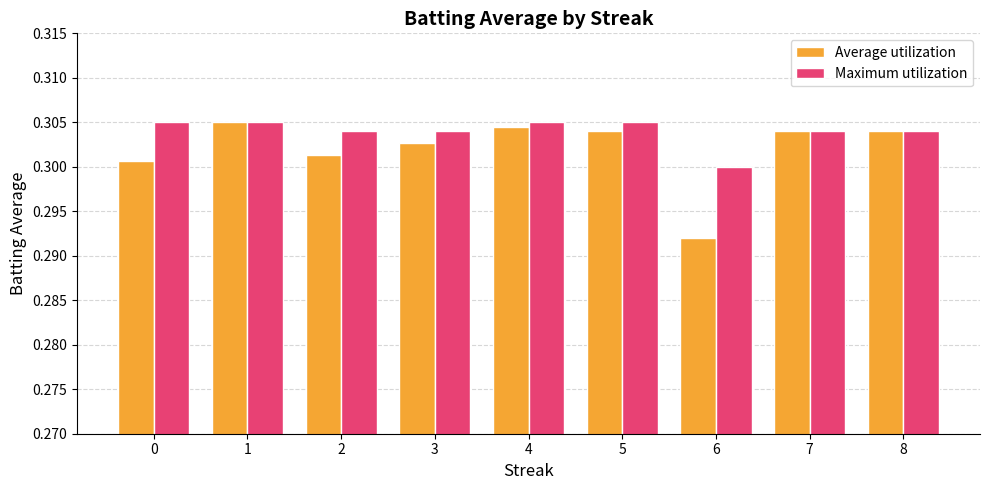

What is the total value across all series at 6?

0.6